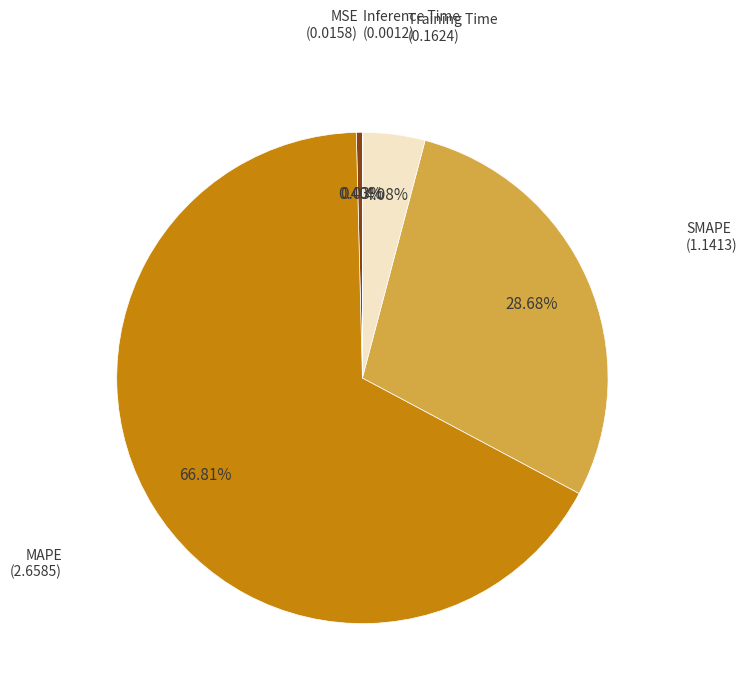

Is there a majority slice in this chart?

Yes